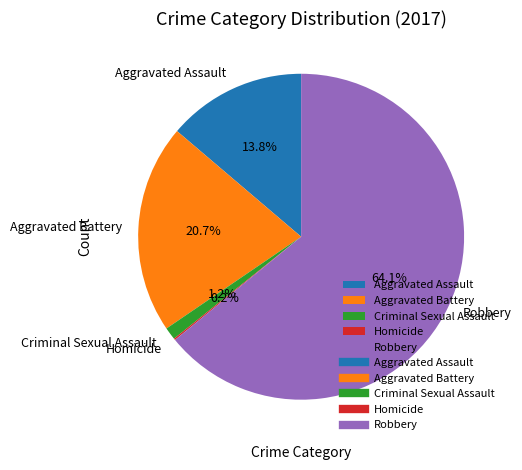

To the nearest percent, what is the difference between the largest and smallest slice percentages?

64%